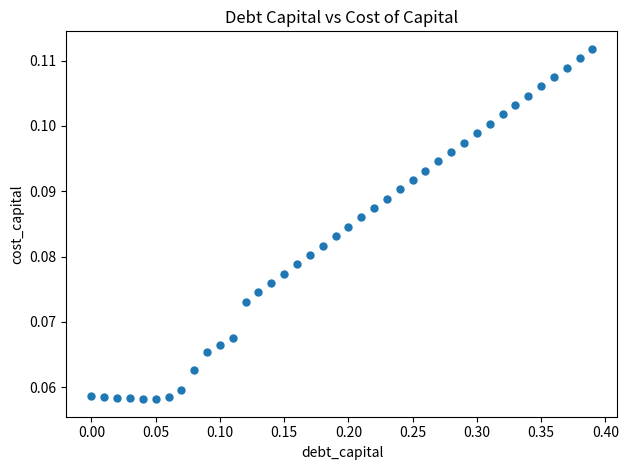

What is the range of X values (max minus min)?

0.4